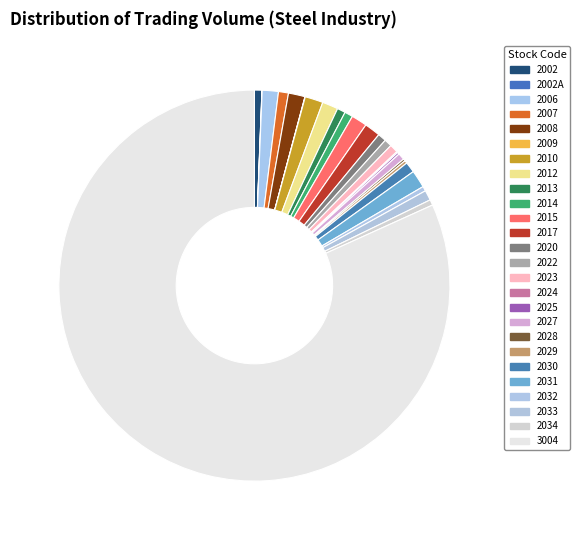

The 2007 slice represents 1% of the pie. True or false?

True